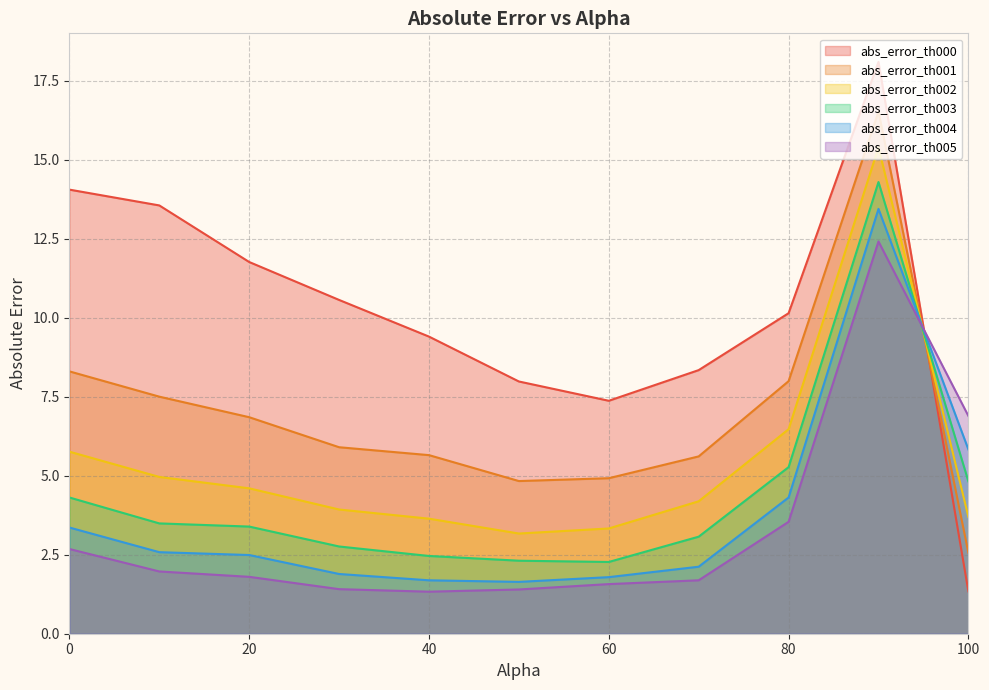

Where is the first local maximum for abs_error_th000?

90